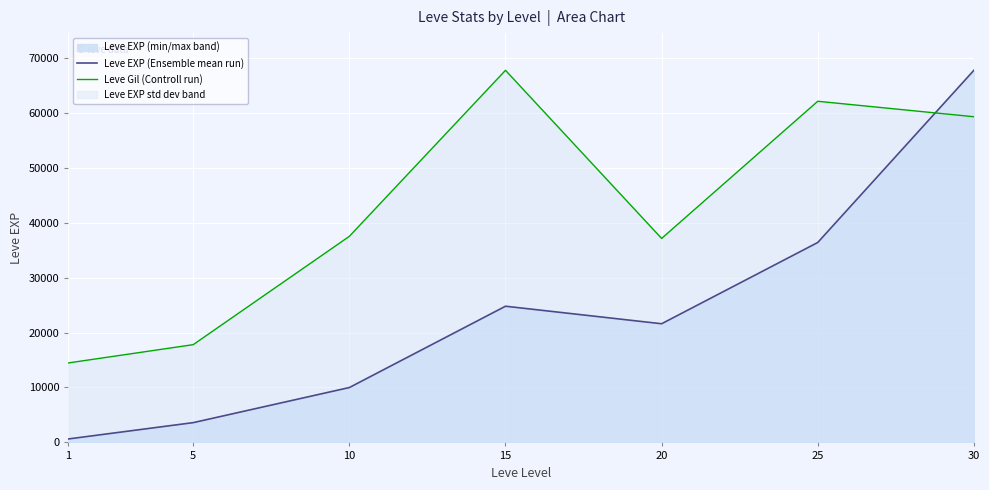

In Leve EXP (Ensemble mean run), how many points are higher than both neighbors (excluding endpoints)?

1